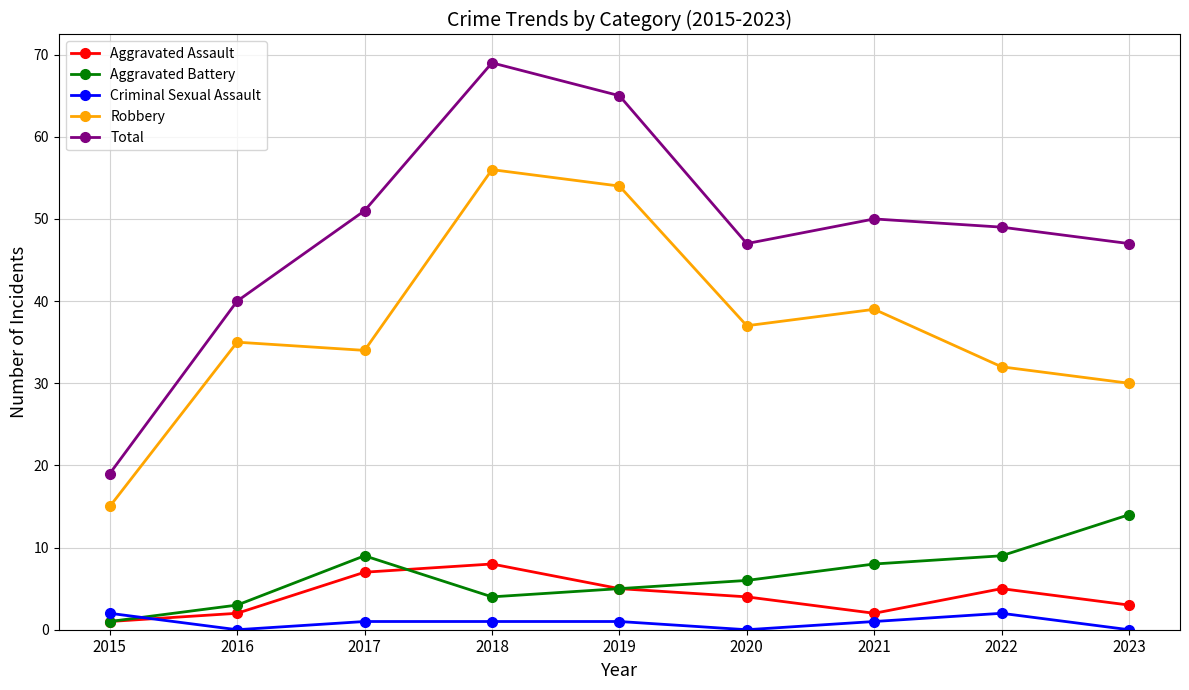

Reading left to right, what are all the values shown in this chart?

Aggravated Assault: 1	2	7	8	5	4	2	5	3
Aggravated Battery: 1	3	9	4	5	6	8	9	14
Criminal Sexual Assault: 2	0	1	1	1	0	1	2	0
Robbery: 15	35	34	56	54	37	39	32	30
Total: 19	40	51	69	65	47	50	49	47